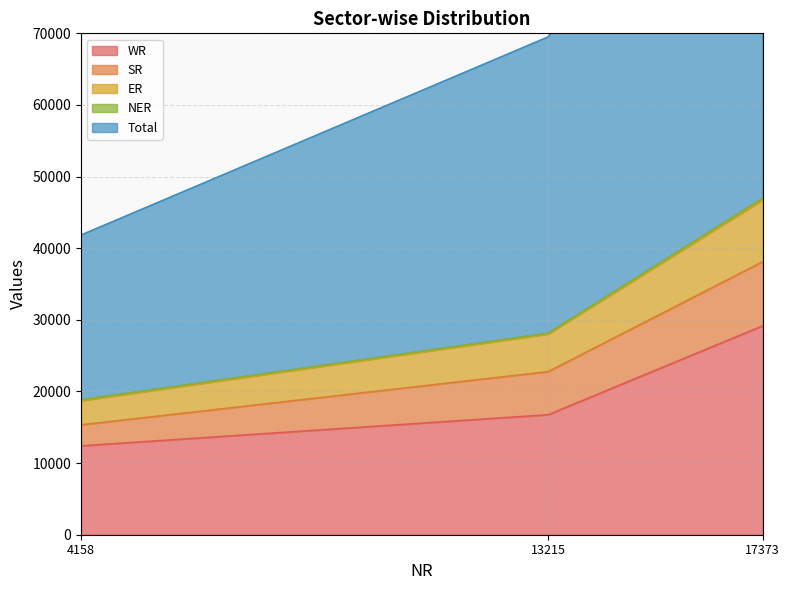

Which category has the lowest value in the WR series?

4158